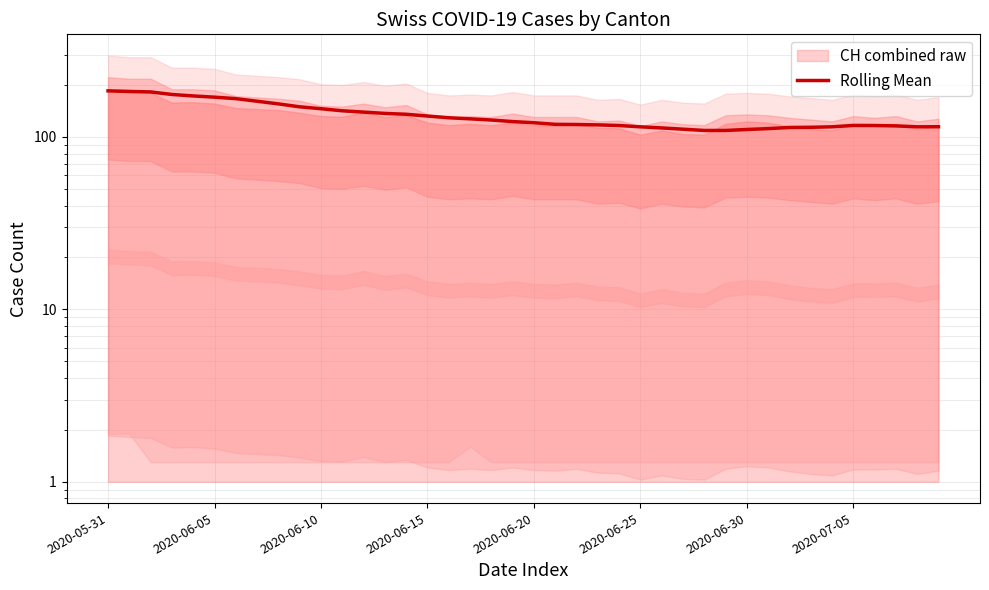

The value at 2020-06-05 is 71.1. True or false?

False